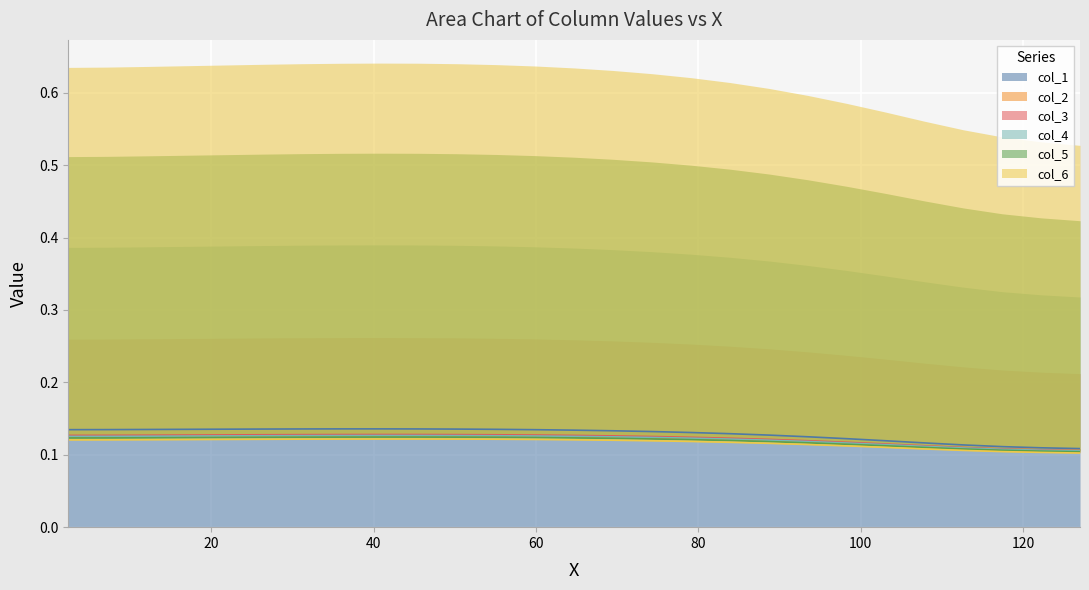

What is the value of the col_5 point at the 18th from the left?

0.1